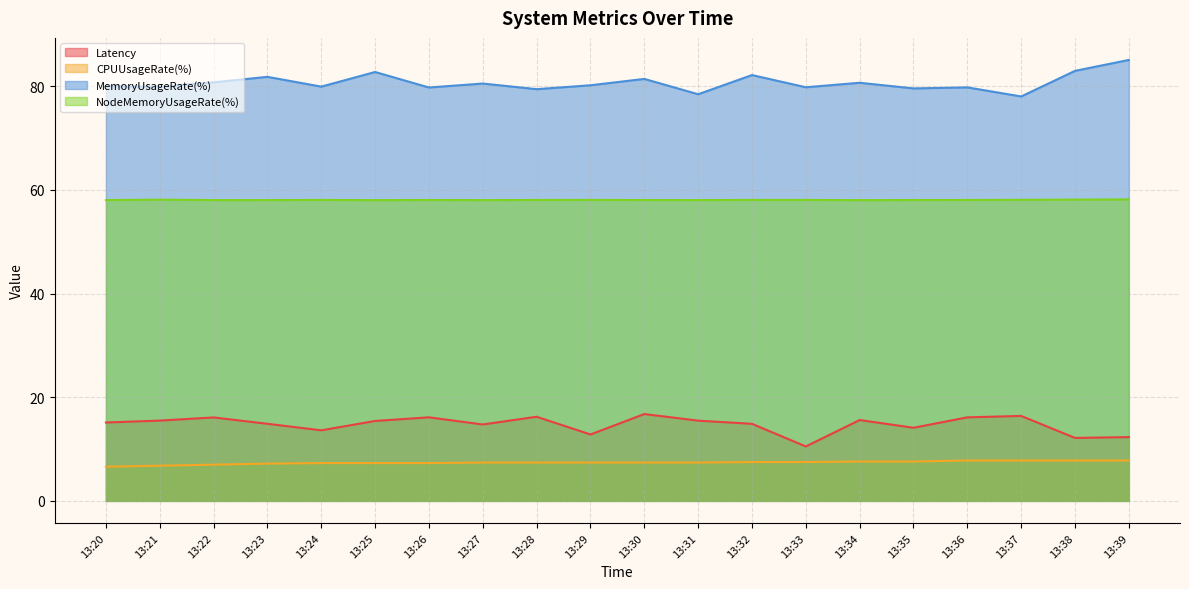

Which series has the largest total across all categories?

MemoryUsageRate(%)